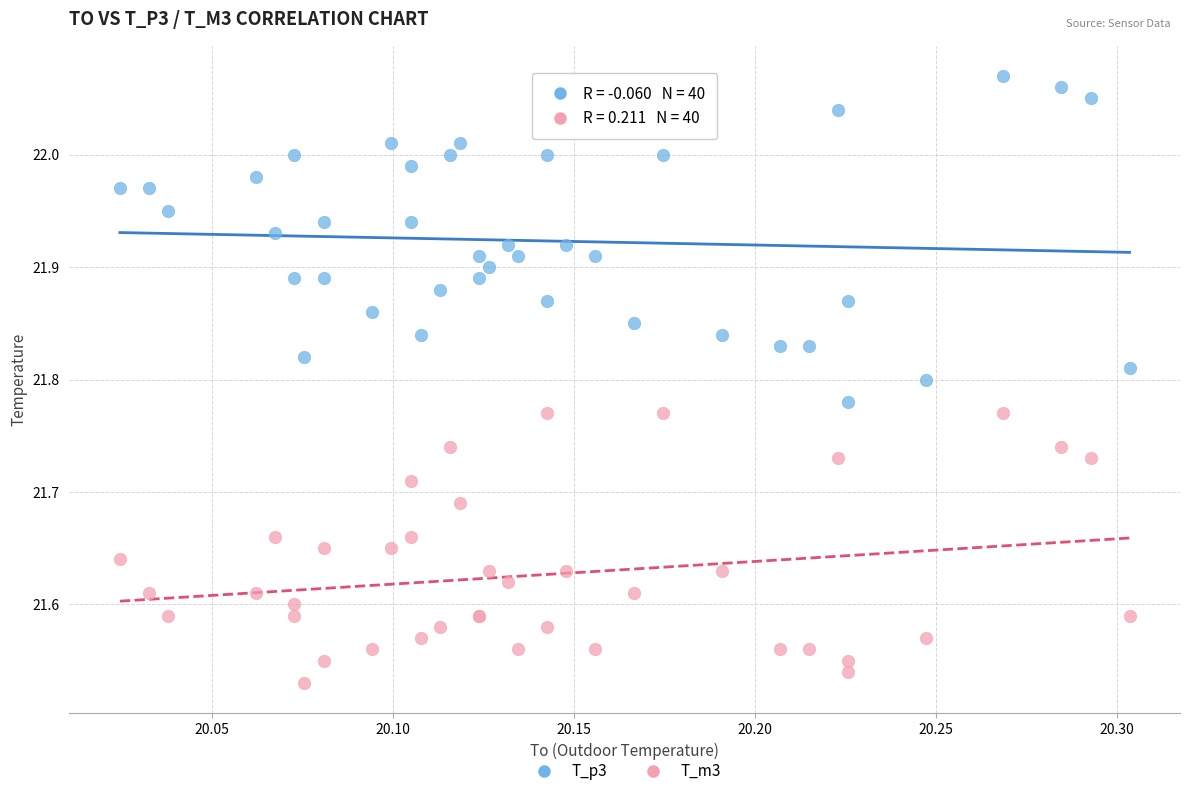

Which series has the largest Y range (max minus min)?

T_p3